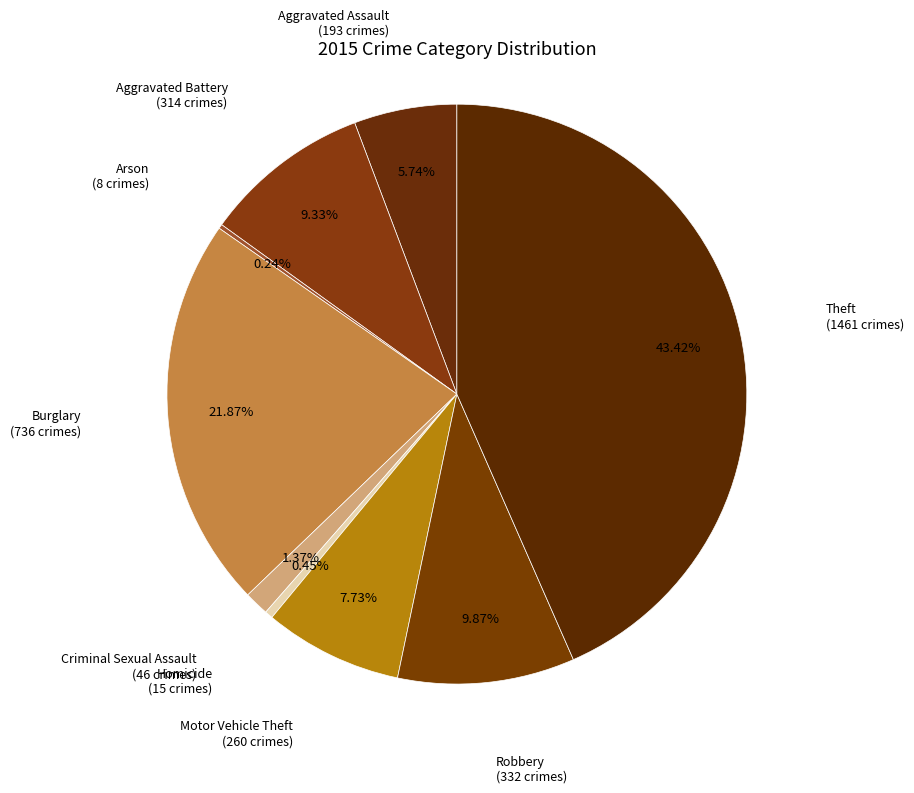

How many segments does this pie chart have?

9